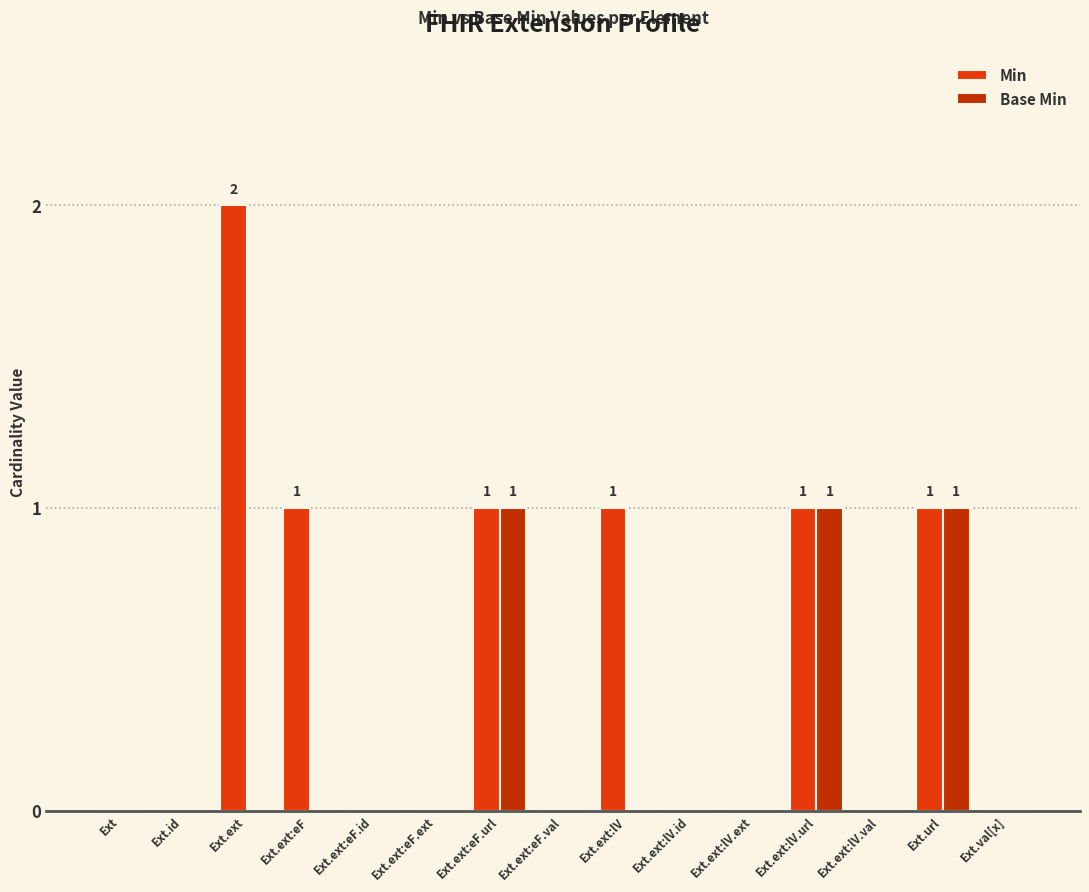

Reading left to right, extract all data points from this chart.

Min: Ext=0	Ext.id=0	Ext.ext=2	Ext.ext:eF=1	Ext.ext:eF.id=0	Ext.ext:eF.ext=0	Ext.ext:eF.url=1	Ext.ext:eF.val=0	Ext.ext:lV=1	Ext.ext:lV.id=0	Ext.ext:lV.ext=0	Ext.ext:lV.url=1	Ext.ext:lV.val=0	Ext.url=1	Ext.val[x]=0
Base Min: Ext=0	Ext.id=0	Ext.ext=0	Ext.ext:eF=0	Ext.ext:eF.id=0	Ext.ext:eF.ext=0	Ext.ext:eF.url=1	Ext.ext:eF.val=0	Ext.ext:lV=0	Ext.ext:lV.id=0	Ext.ext:lV.ext=0	Ext.ext:lV.url=1	Ext.ext:lV.val=0	Ext.url=1	Ext.val[x]=0